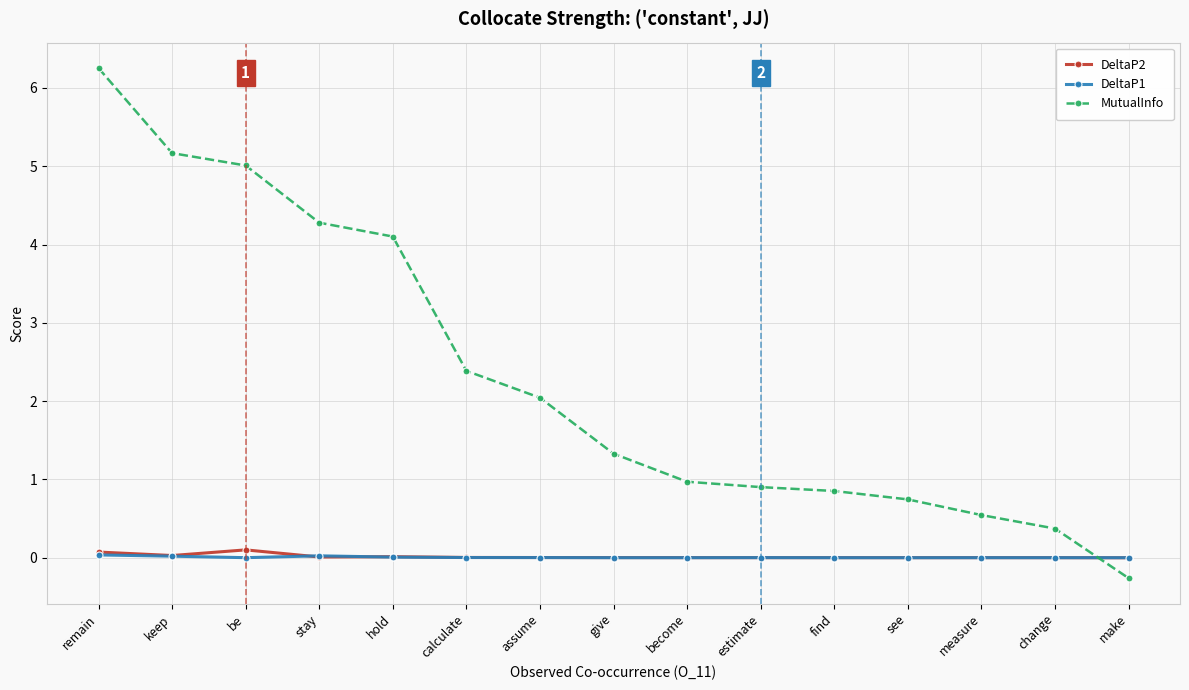

True or false: DeltaP2 has more than 2 interior local peaks.

True